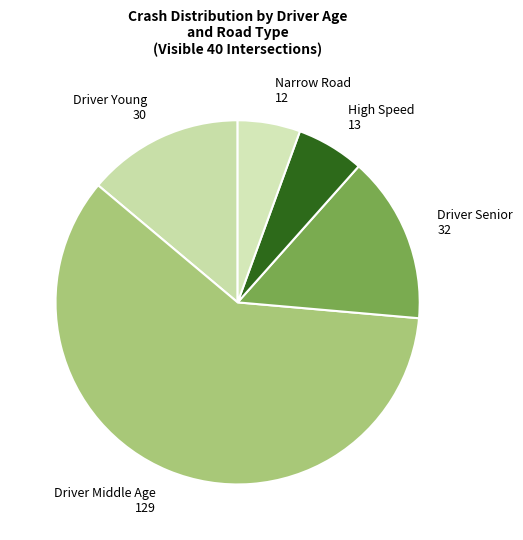

What is the largest slice in the pie chart?

Driver Middle Age 129